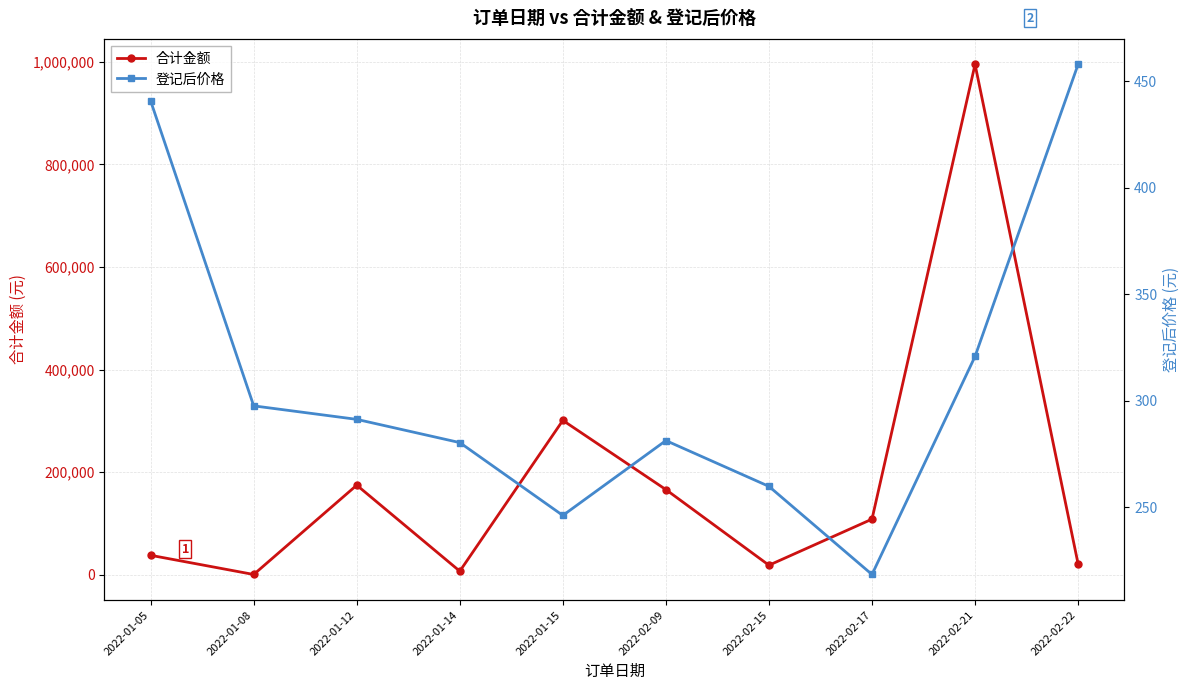

The 登记后价格 series shows 457.8 at 2022-02-22. True or false?

True